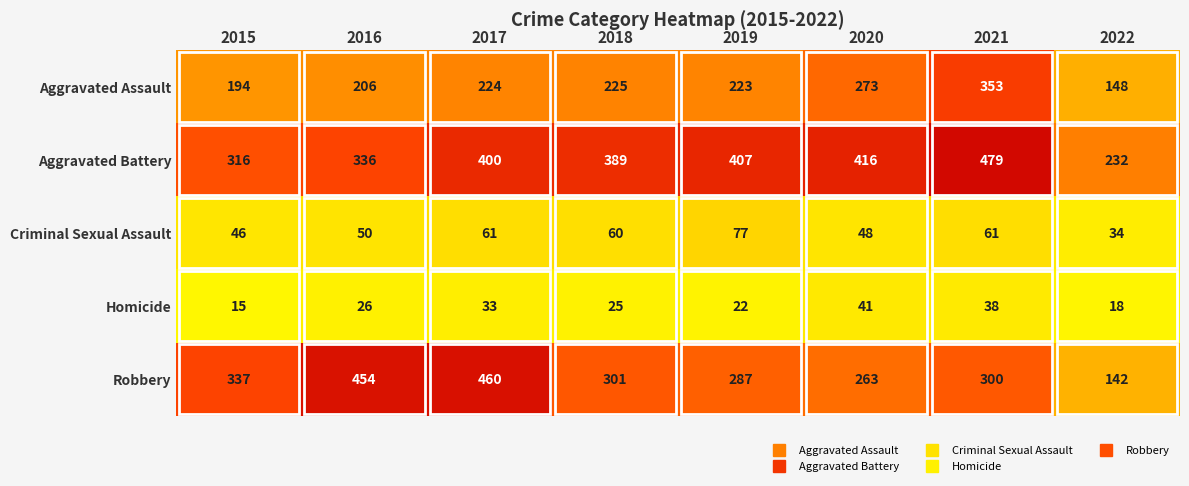

What is the difference between the Robbery values at 2019 and 2015?

50